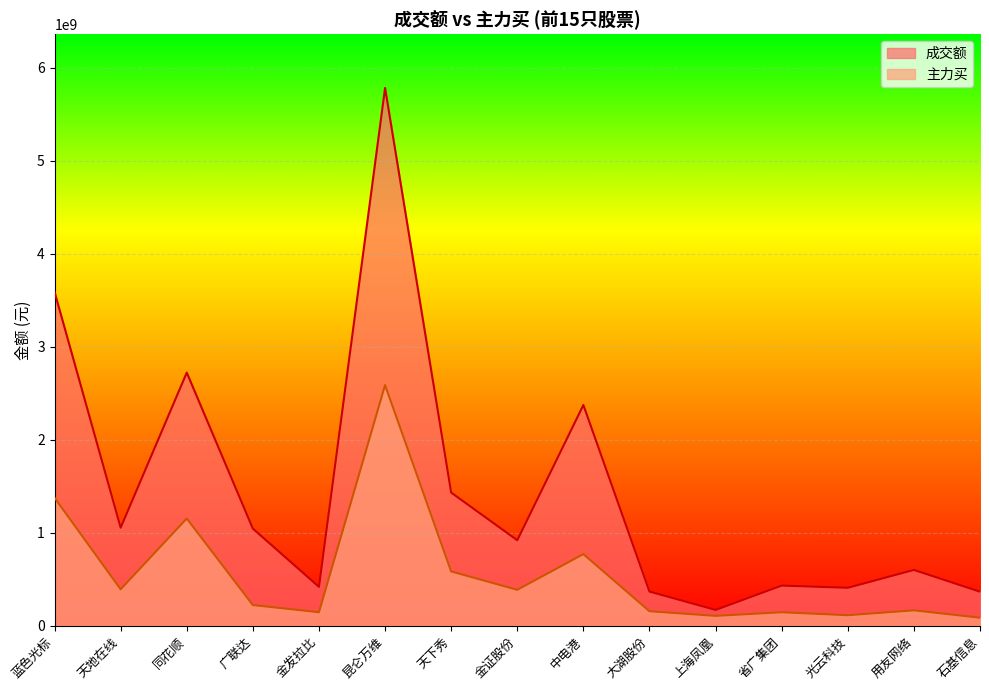

What is the value of the 成交额 point at the 3rd from the left?

2722713793